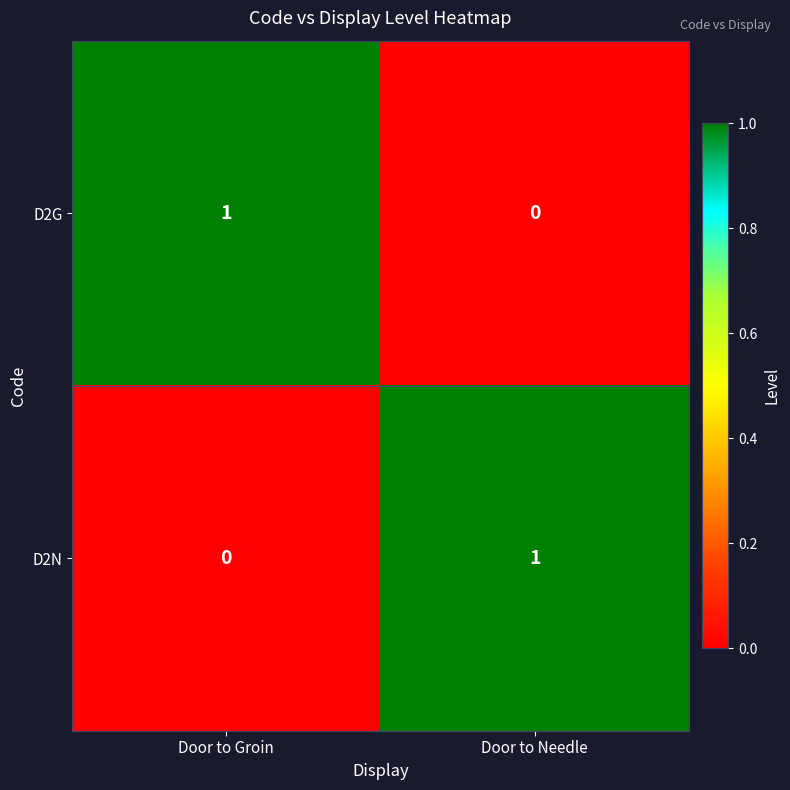

True or false: D2G has a value of 2 at Door to Groin.

False